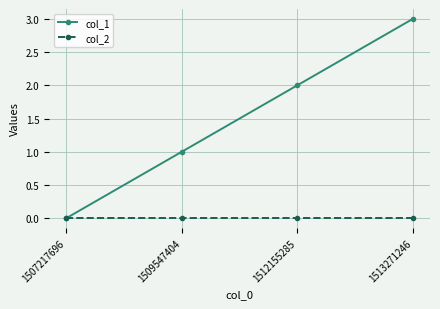

What is the spread (max minus min) of values at 1513271246?

3